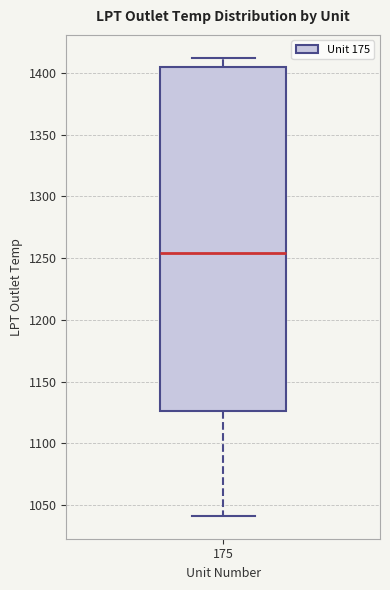

Where does the upper whisker of the box at x = 175 end on the y-axis? The values are not printed on the chart, so give them approximately, as read against the axis.

1410